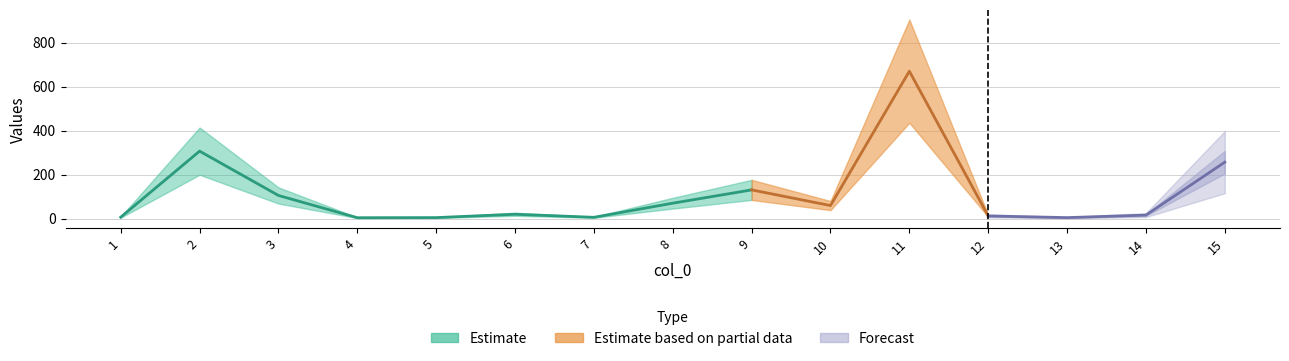

Which has a higher value, 15 or 6?

15